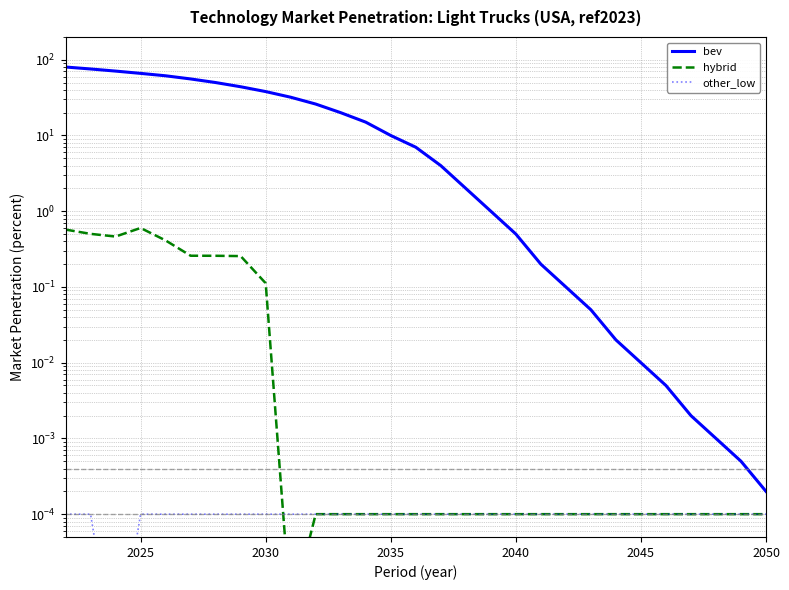

Which series has the largest total across all categories?

bev